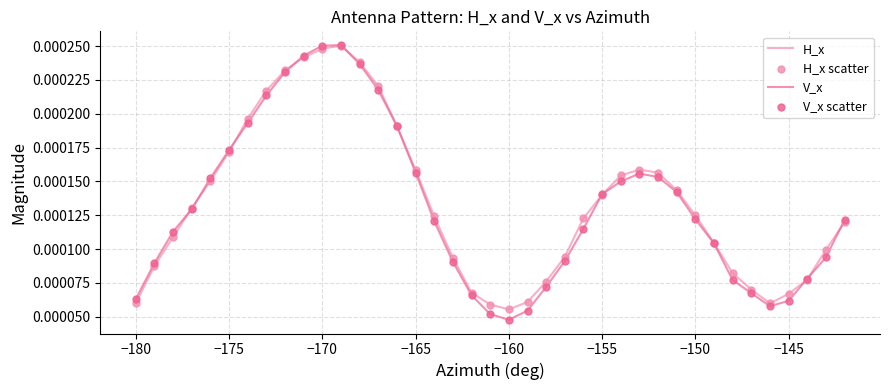

Which series has the widest spread of values?

V_x